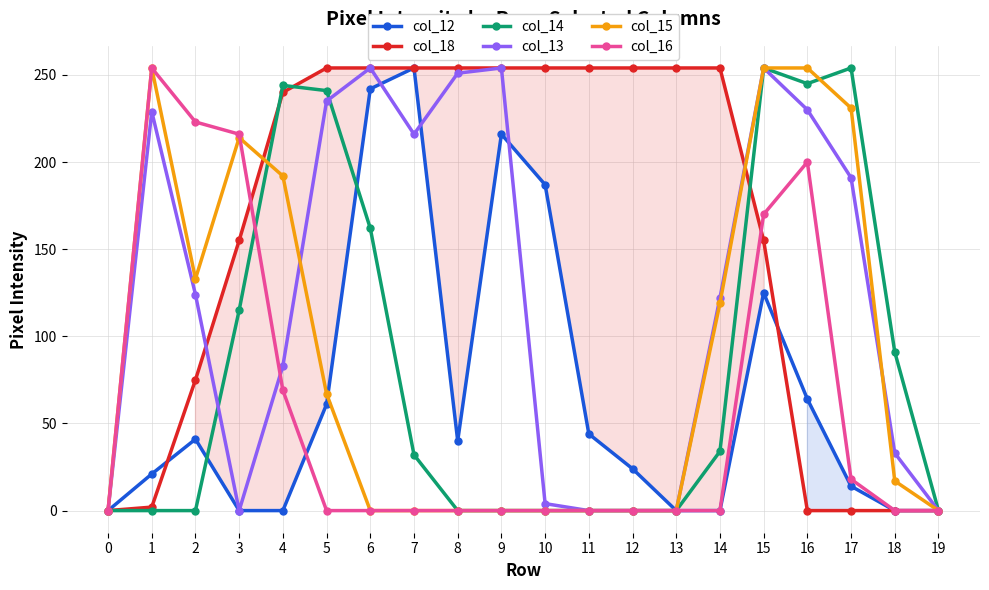

What is the sum of all col_13 values?

2480